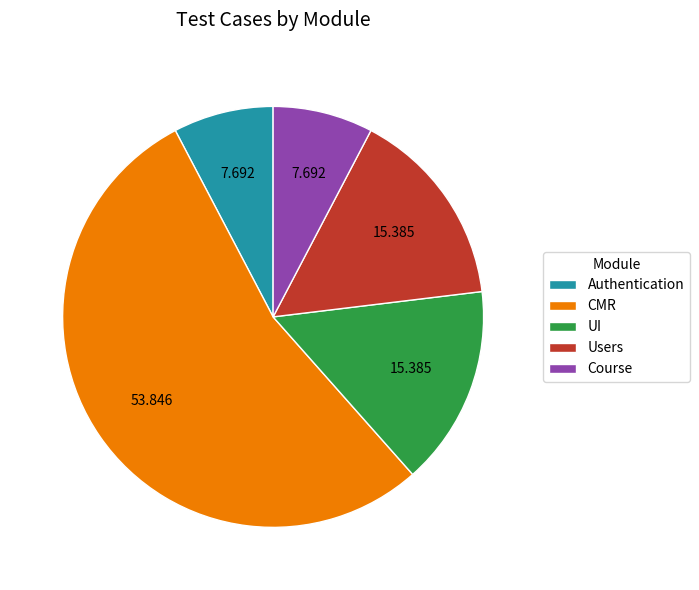

Do CMR and UI together represent more than half of the pie?

Yes